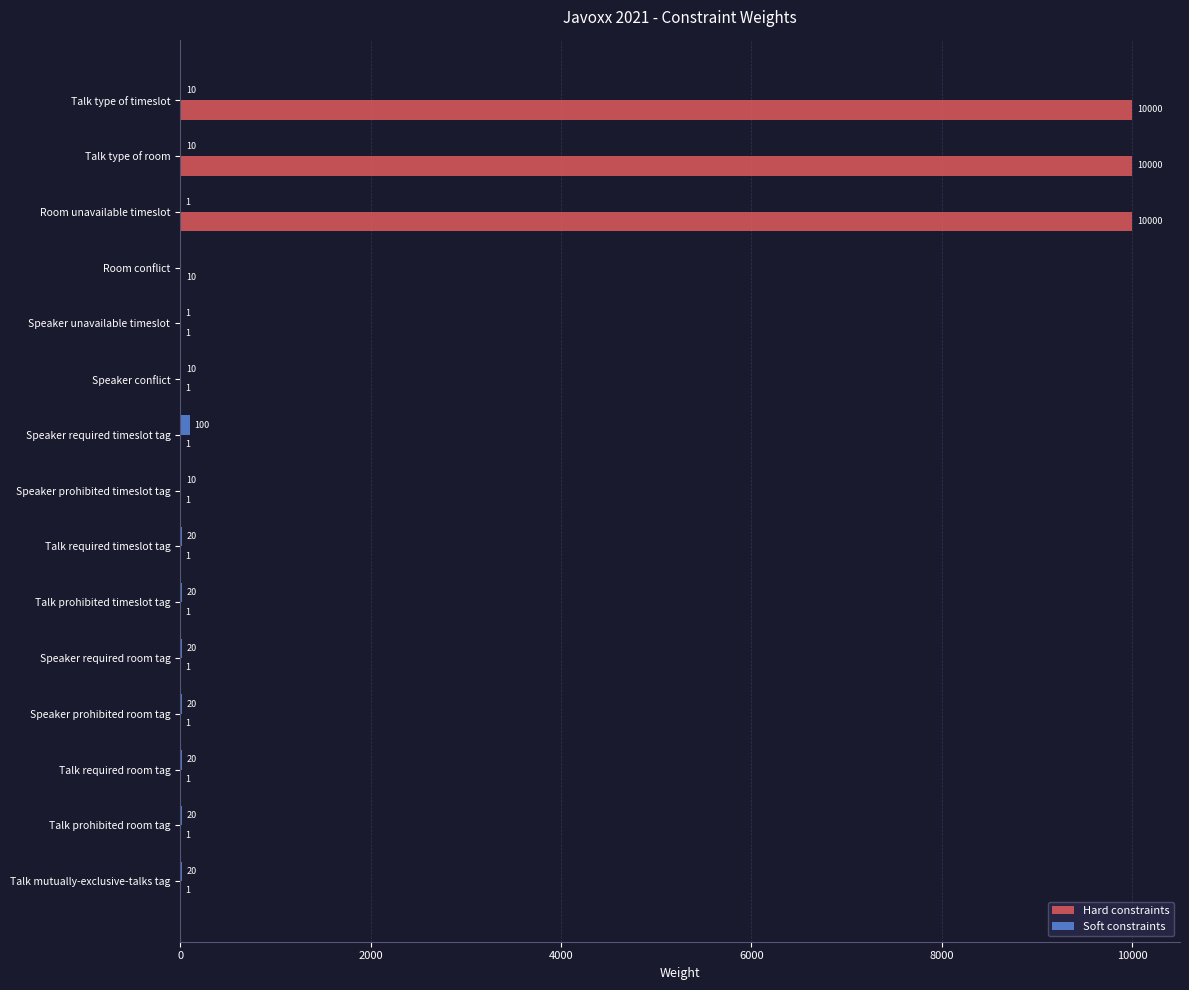

What is the total value across all series at Talk mutually-exclusive-talks tag?

21